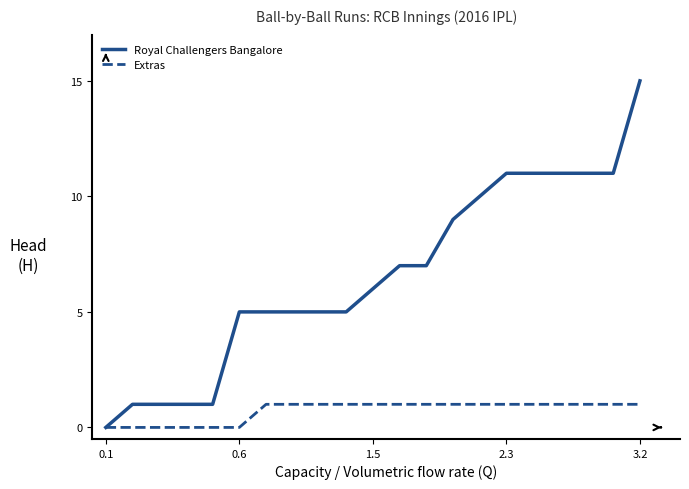

Rank the series by their average value, from lowest to highest.

Extras, Royal Challengers Bangalore